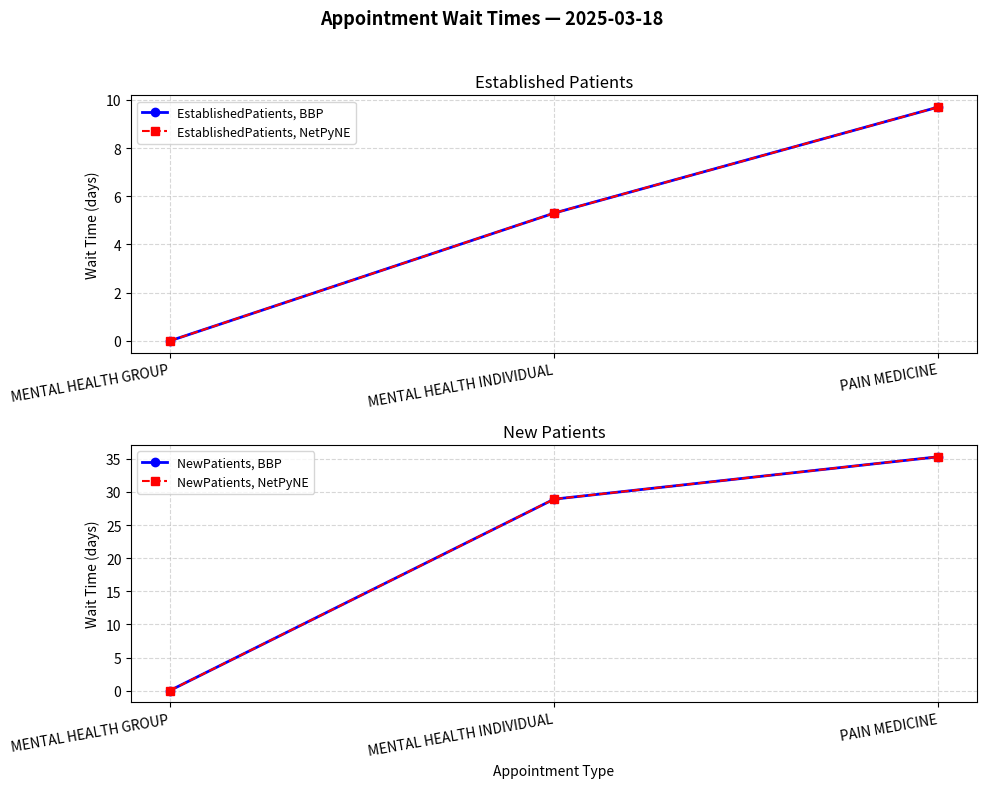

How many series are shown in this chart?

4